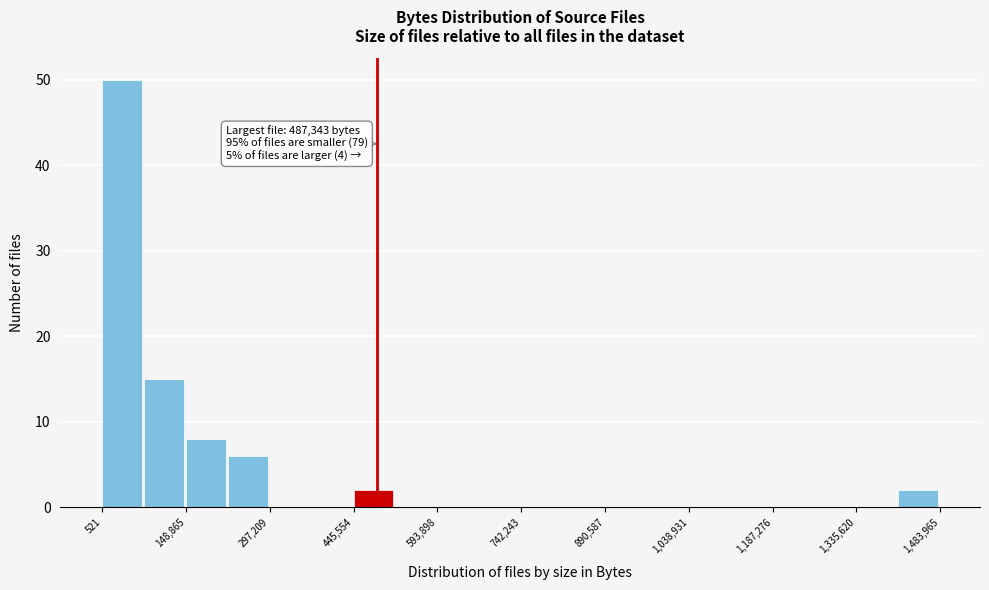

Read against the x-axis, roughly where is the centre of the tallest bar?

40000